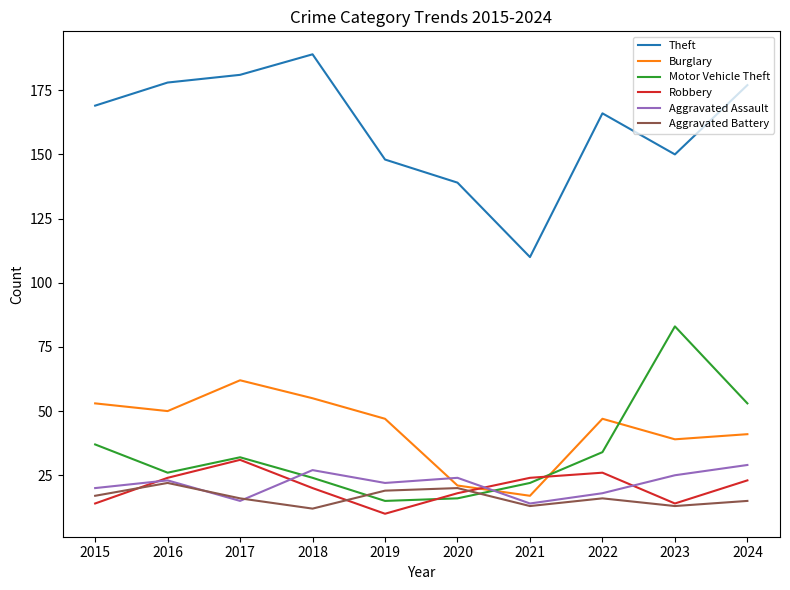

At which label does Burglary reach its peak?

2017